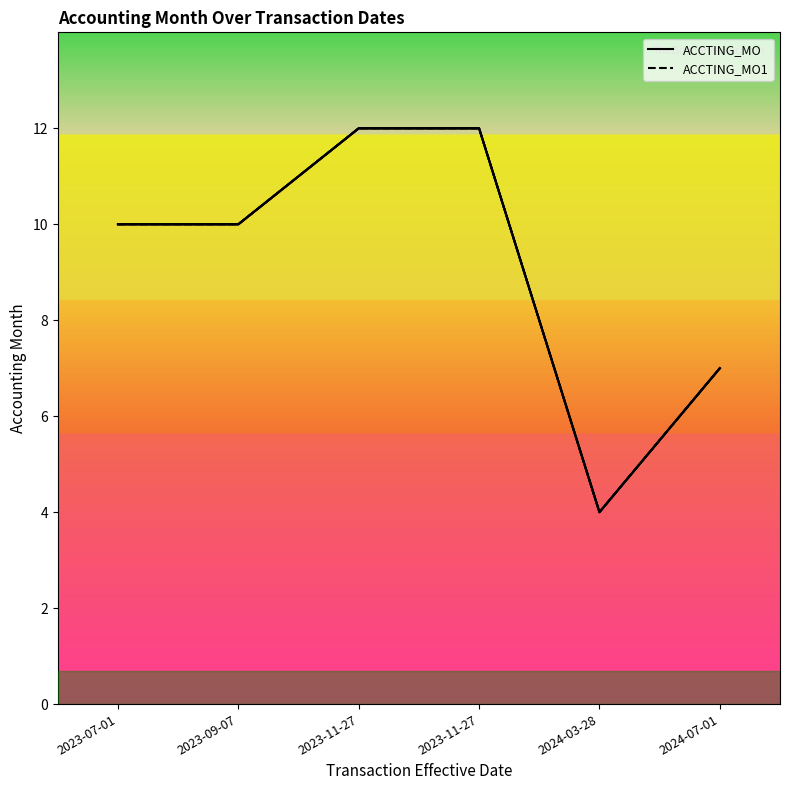

What is the difference between the ACCTING_MO values at 2023-11-27 and 2023-07-01?

2